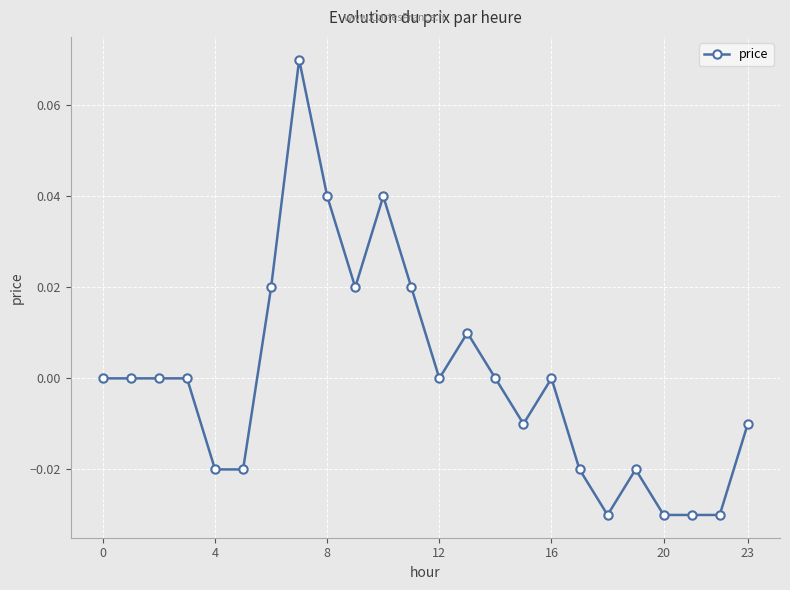

True or false: there are more than 1 points higher than both neighbors.

True